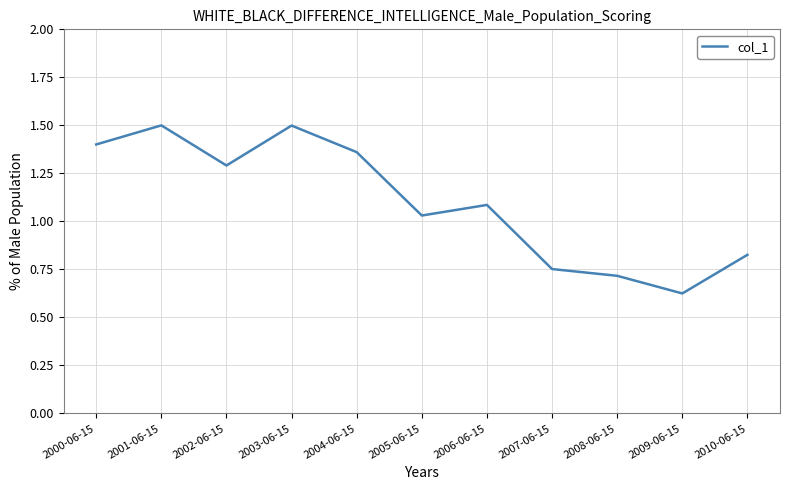

Where is the data nearest to the value 1?

2005-06-15